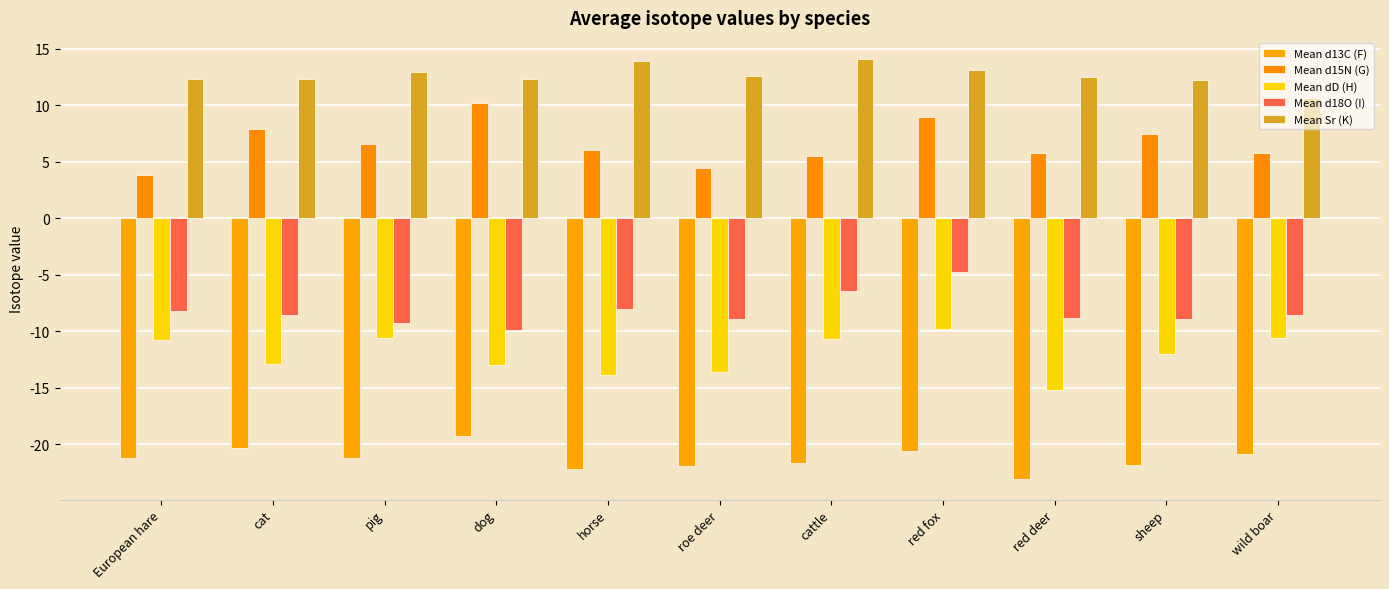

What is the approximate value of Mean dD (H) at red fox?

-9.8